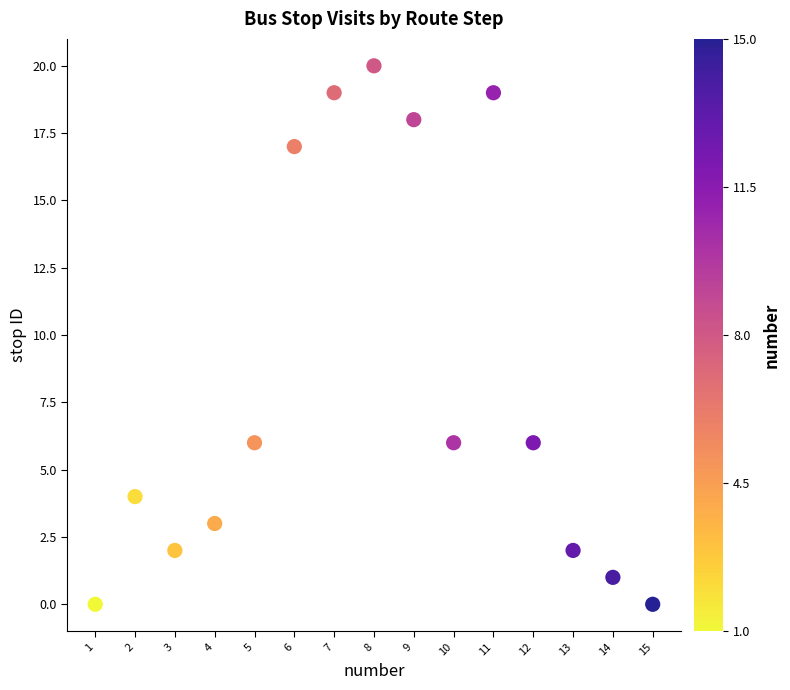

What is the range of Y values (max minus min)?

20